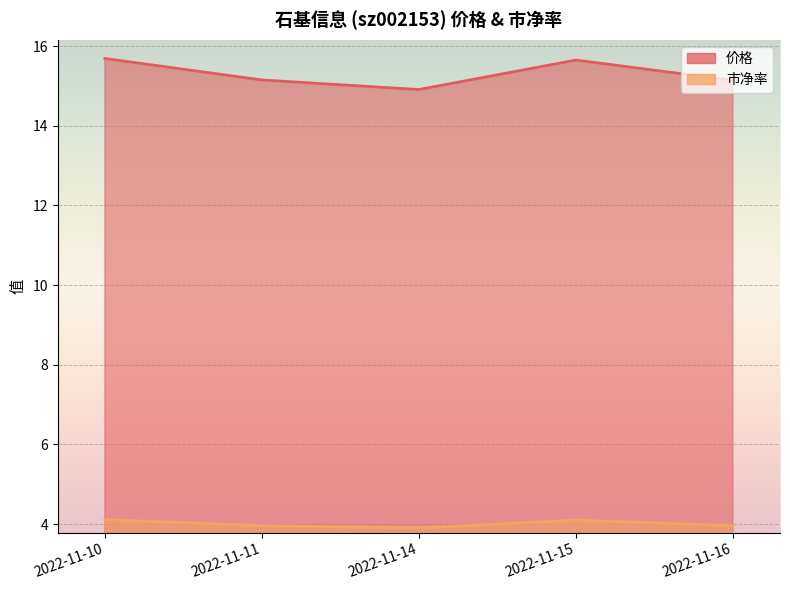

The 价格 series shows 24.5 at 2022-11-16. True or false?

False